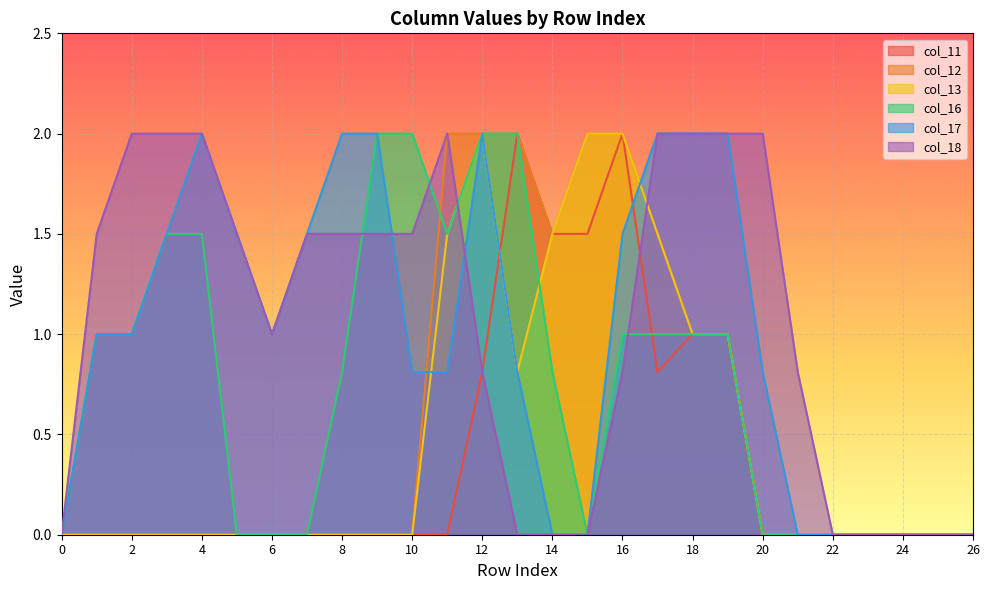

Reading left to right, what are all the values shown in this chart?

col_11: 0.0	0.0	0.0	0.0	0.0	0.0	0.0	0.0	0.0	0.0	0.0	0.0	0.8	2.0	1.5	1.5	2.0	0.8	1.0	1.0	0.0	0.0	0.0	0.0	0.0	0.0	0.0
col_12: 0.0	0.0	0.0	0.0	0.0	0.0	0.0	0.0	0.0	0.0	0.0	2.0	2.0	2.0	1.5	2.0	2.0	1.5	1.0	1.0	0.0	0.0	0.0	0.0	0.0	0.0	0.0
col_13: 0.0	0.0	0.0	0.0	0.0	0.0	0.0	0.0	0.0	0.0	0.0	1.5	2.0	0.8	1.5	2.0	2.0	1.5	1.0	1.0	0.0	0.0	0.0	0.0	0.0	0.0	0.0
col_16: 0.0	1.0	1.0	1.5	1.5	0.0	0.0	0.0	0.8	2.0	2.0	1.5	2.0	2.0	0.8	0.0	1.0	1.0	1.0	1.0	0.0	0.0	0.0	0.0	0.0	0.0	0.0
col_17: 0.0	1.0	1.0	1.5	2.0	1.5	1.0	1.5	2.0	2.0	0.8	0.8	2.0	0.8	0.0	0.0	1.5	2.0	2.0	2.0	0.8	0.0	0.0	0.0	0.0	0.0	0.0
col_18: 0.0	1.5	2.0	2.0	2.0	1.5	1.0	1.5	1.5	1.5	1.5	2.0	0.8	0.0	0.0	0.0	0.8	2.0	2.0	2.0	2.0	0.8	0.0	0.0	0.0	0.0	0.0